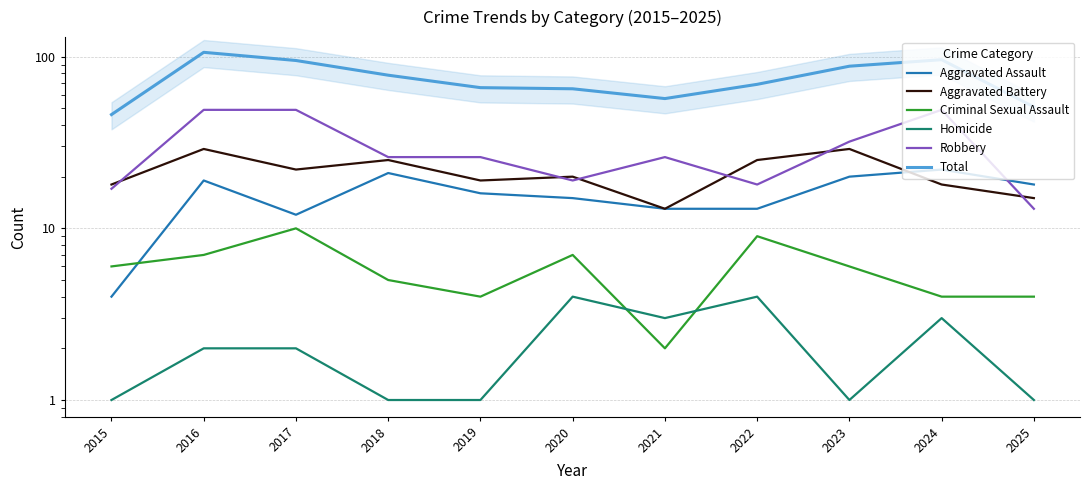

Reading left to right, what are all the values shown in this chart?

Aggravated Assault: 2015=4	2016=19	2017=12	2018=21	2019=16	2020=15	2021=13	2022=13	2023=20	2024=22	2025=18
Aggravated Battery: 2015=18	2016=29	2017=22	2018=25	2019=19	2020=20	2021=13	2022=25	2023=29	2024=18	2025=15
Criminal Sexual Assault: 2015=6	2016=7	2017=10	2018=5	2019=4	2020=7	2021=2	2022=9	2023=6	2024=4	2025=4
Homicide: 2015=1	2016=2	2017=2	2018=1	2019=1	2020=4	2021=3	2022=4	2023=1	2024=3	2025=1
Robbery: 2015=17	2016=49	2017=49	2018=26	2019=26	2020=19	2021=26	2022=18	2023=32	2024=49	2025=13
Total: 2015=46	2016=106	2017=95	2018=78	2019=66	2020=65	2021=57	2022=69	2023=88	2024=96	2025=51